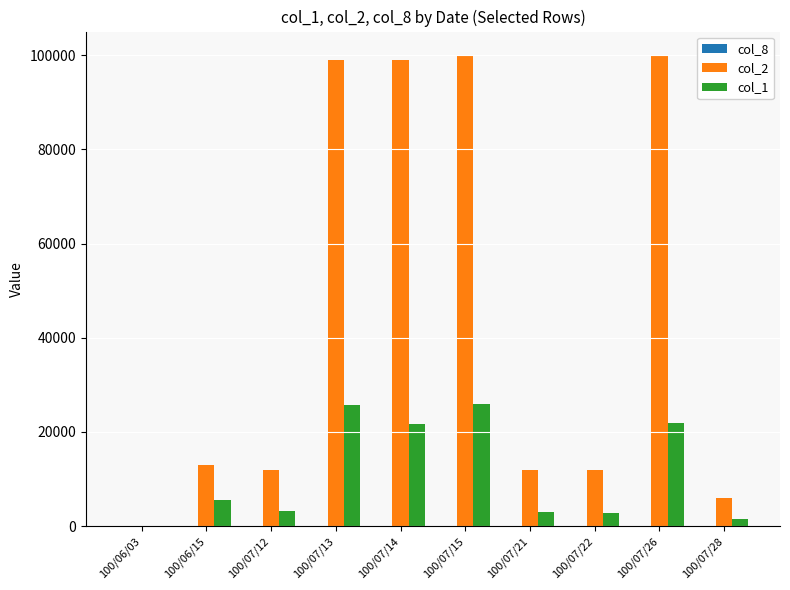

The value of col_1 at 100/07/21 is 3000. True or false?

True